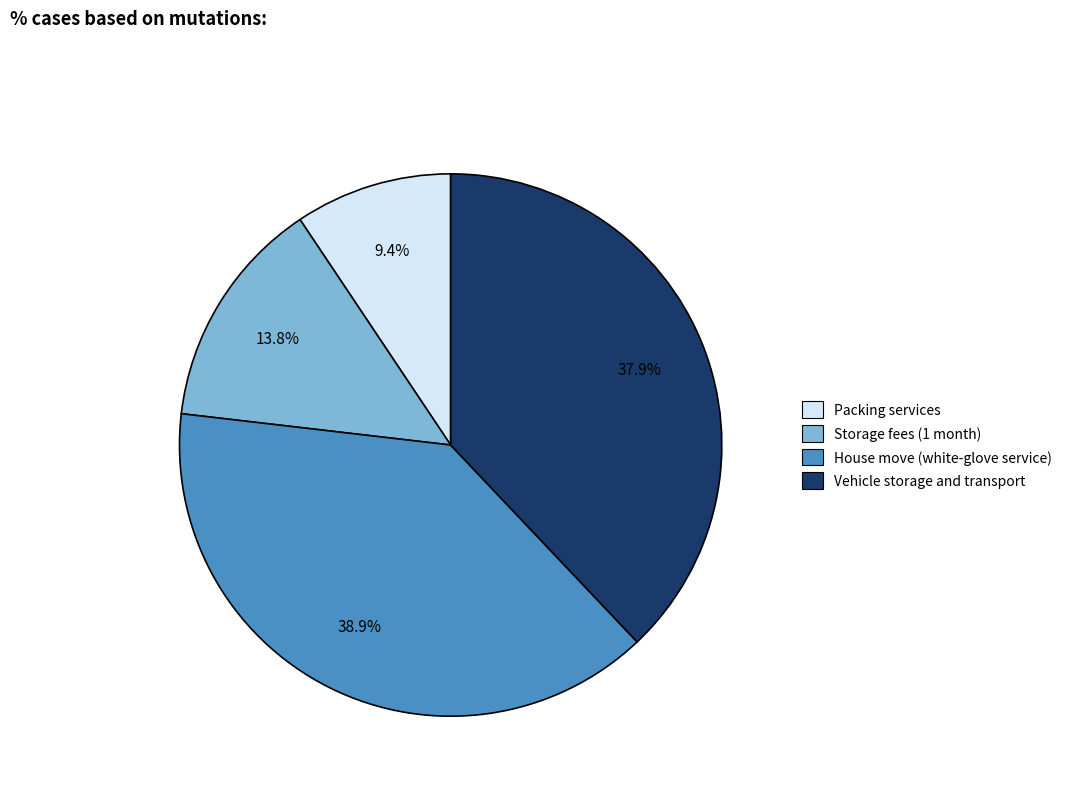

How much of the chart is everything except House move (white-glove service)?

61.1%